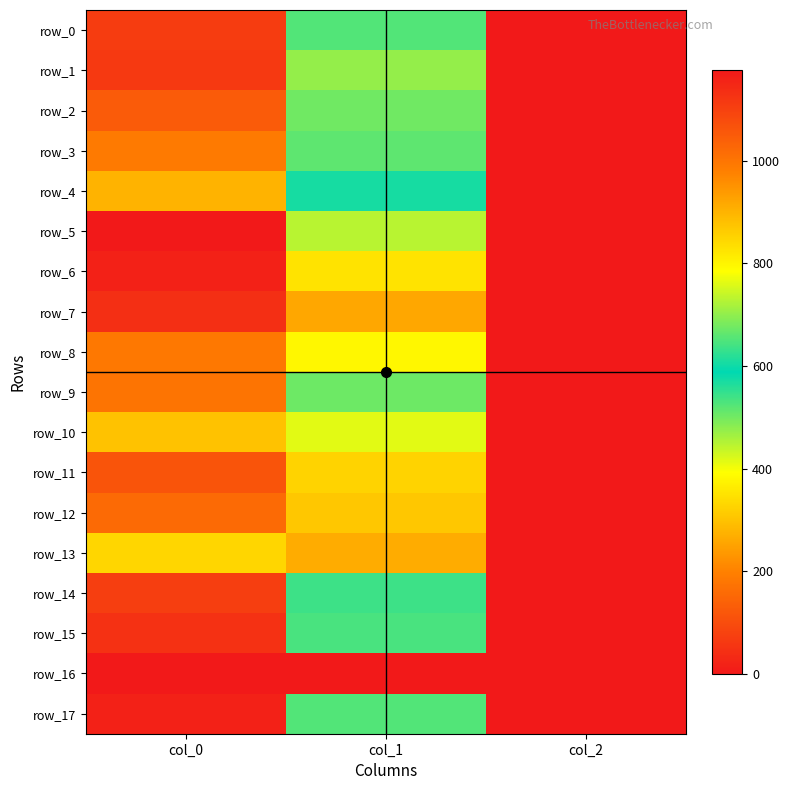

Which category has the highest value across all series?

col_0